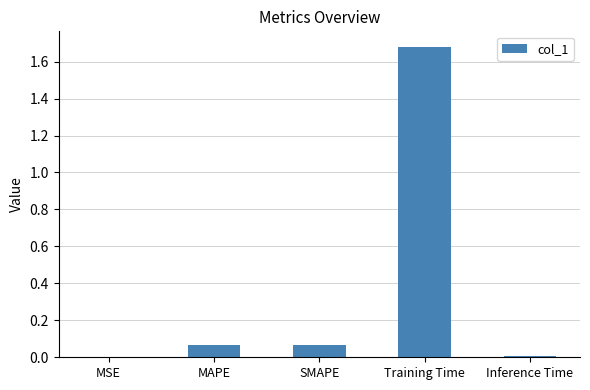

Which has a higher value, Inference Time or MAPE?

MAPE